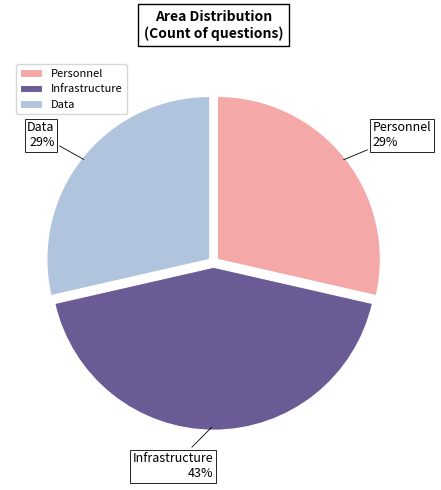

Does Personnel account for over 50% of the chart?

No